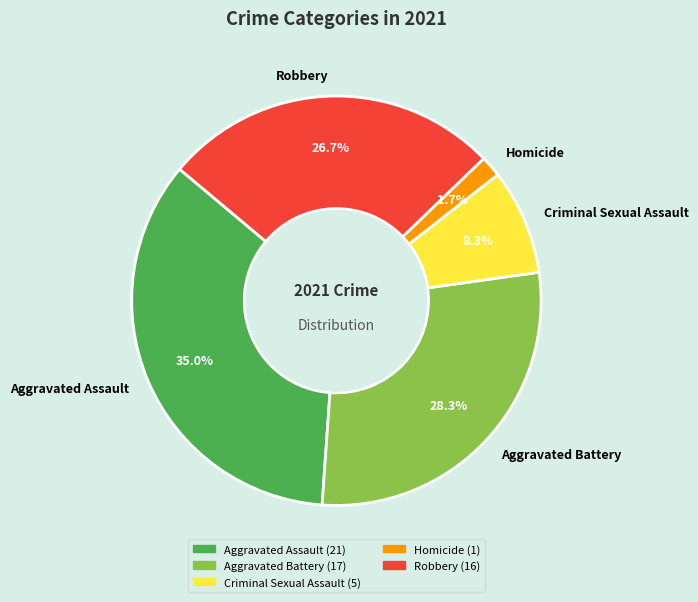

How many slices are in this pie chart?

5